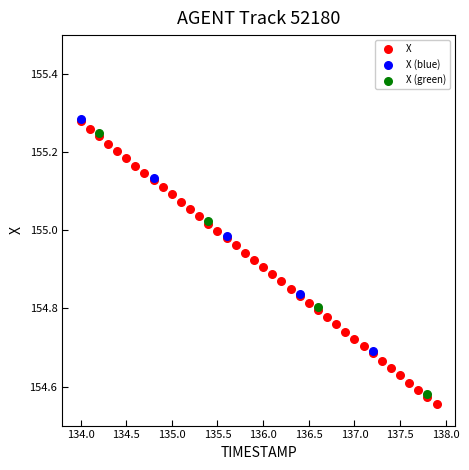

Which series has the largest Y range (max minus min)?

X